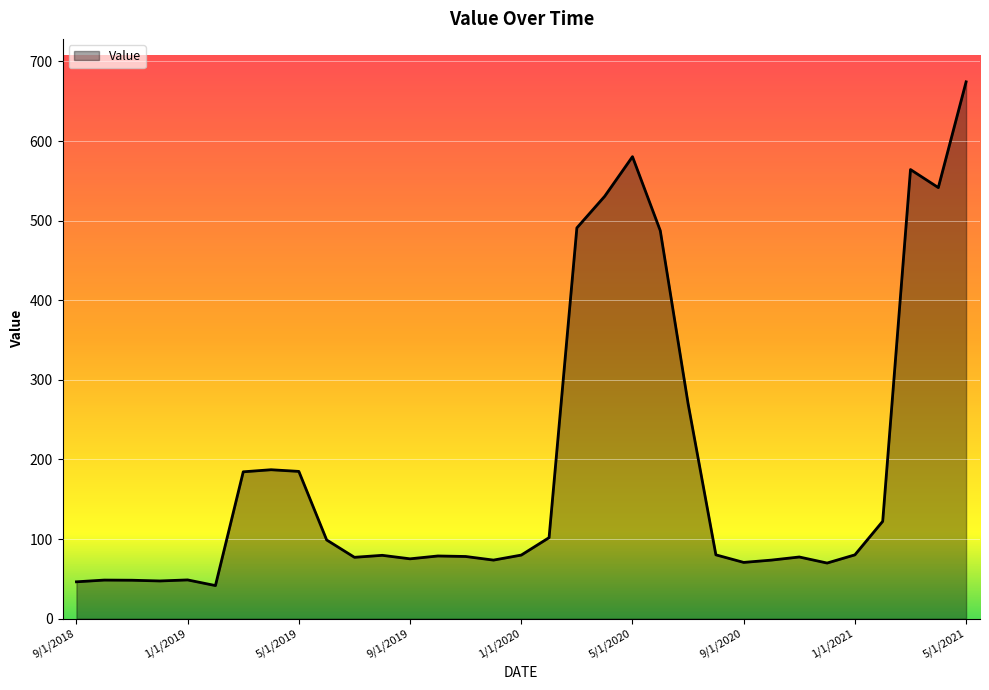

What is the smallest value displayed?

41.6